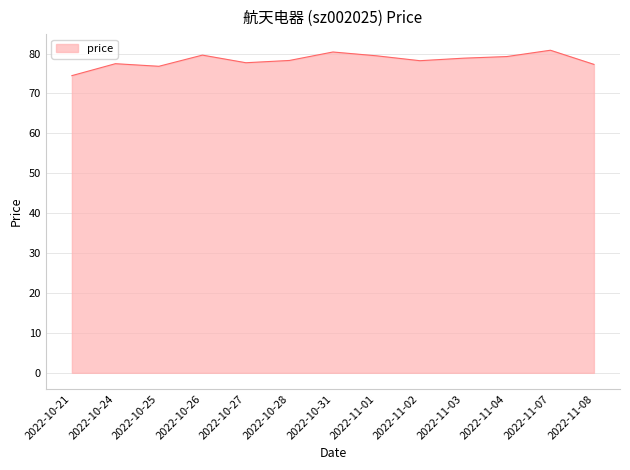

What is the ratio of the value at 2022-10-28 to the value at 2022-11-02?

1.0